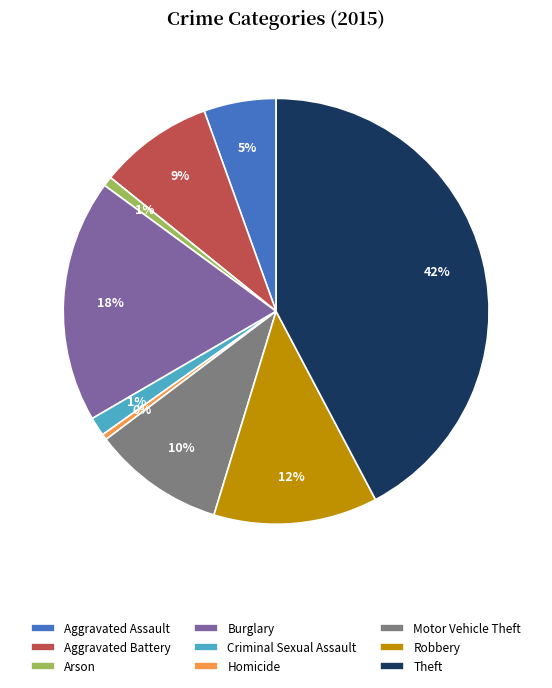

Is the sum of Aggravated Battery and Aggravated Assault greater than half?

No